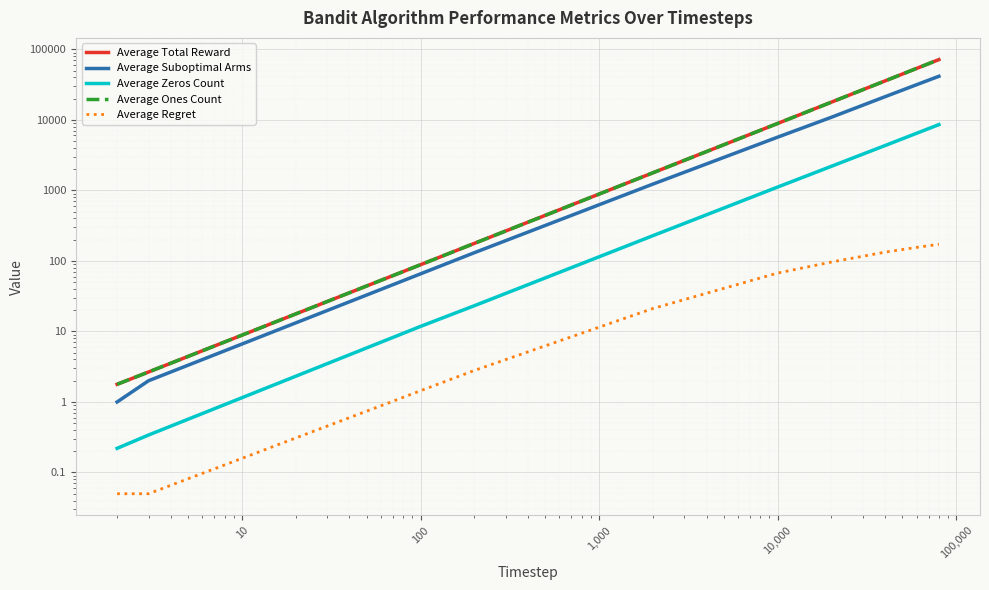

True or false: Average Ones Count and Average Zeros Count cross at least once.

False